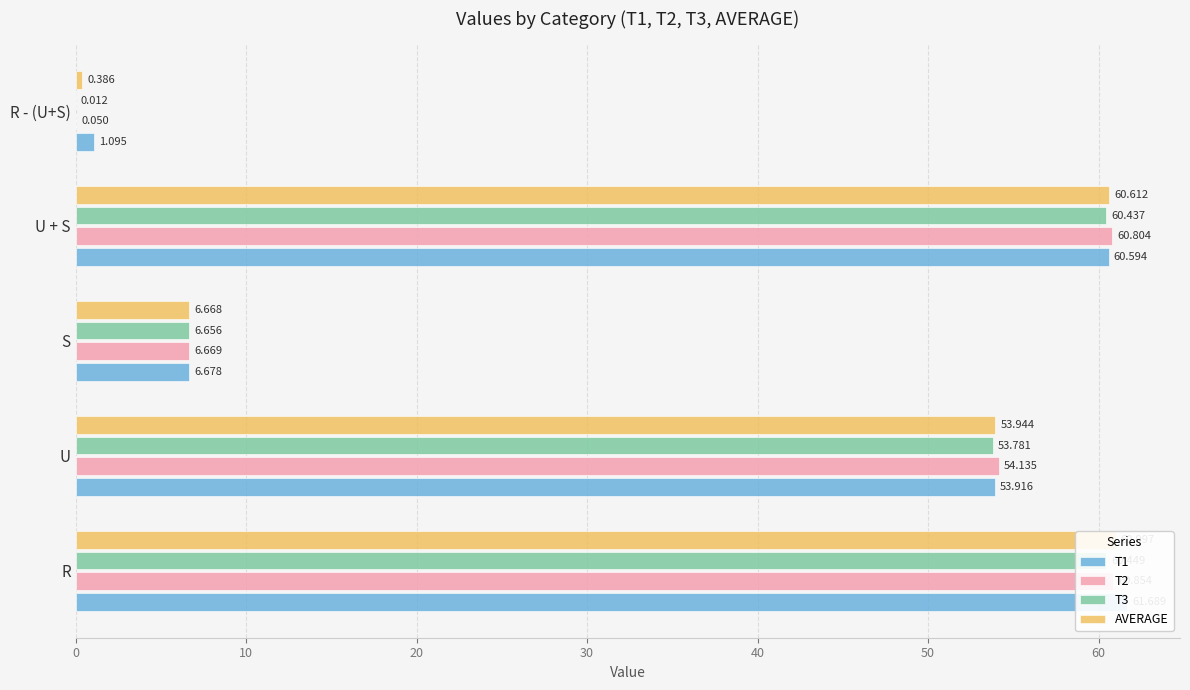

Does the chart contain any negative values?

No